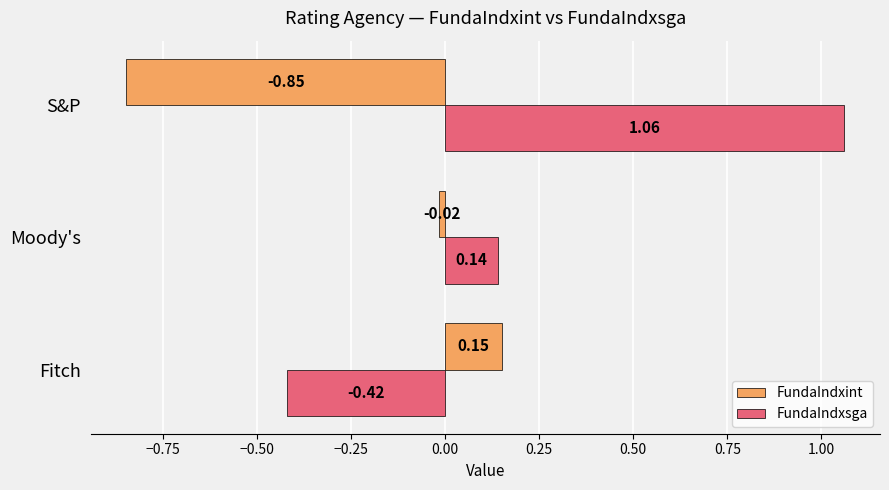

What is the sum of all FundaIndxsga values?

0.8